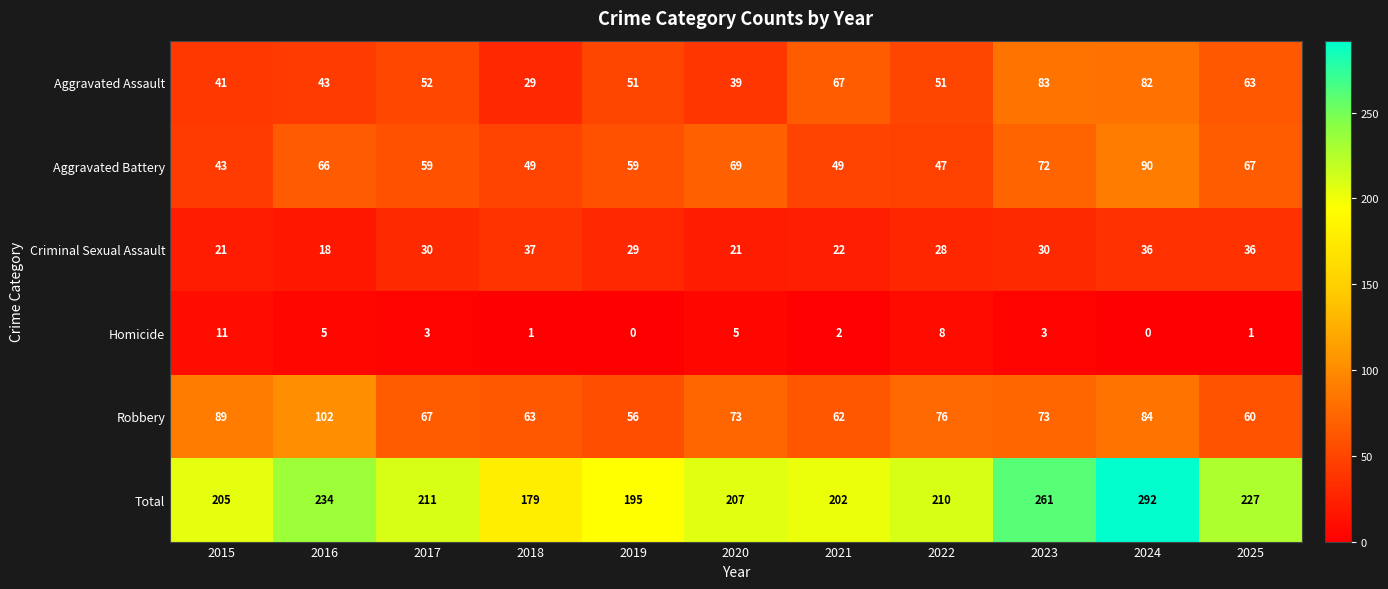

How many categories are shown in the chart?

11